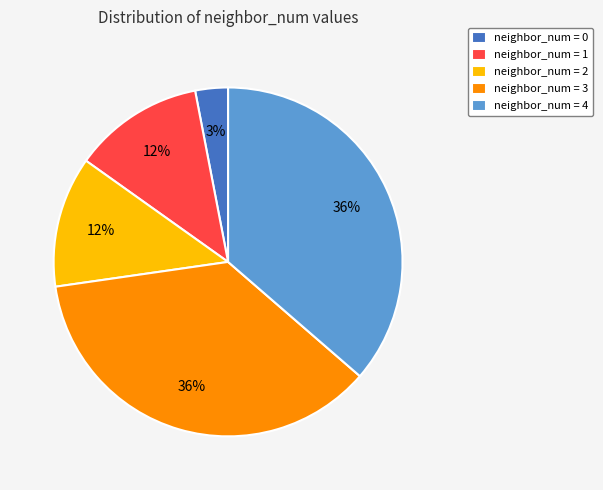

How many slices are in this pie chart?

5